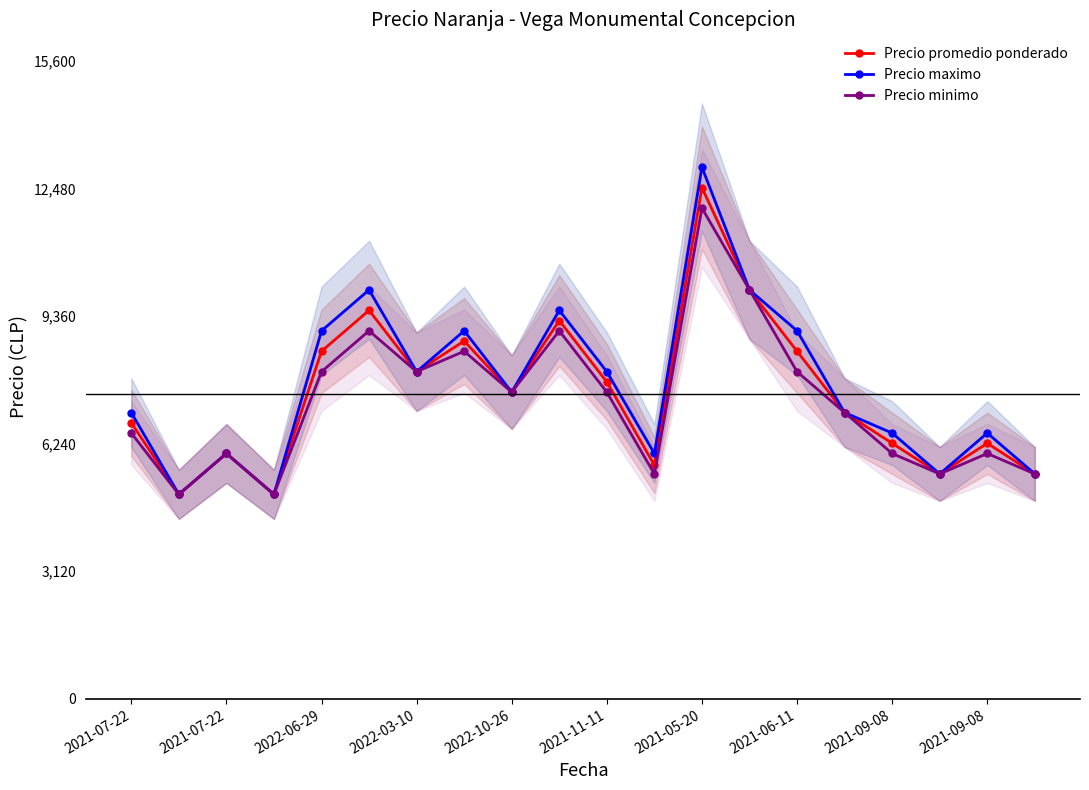

What is the sum of the Precio minimo values at 2021-11-11 and 2022-03-10?

15500